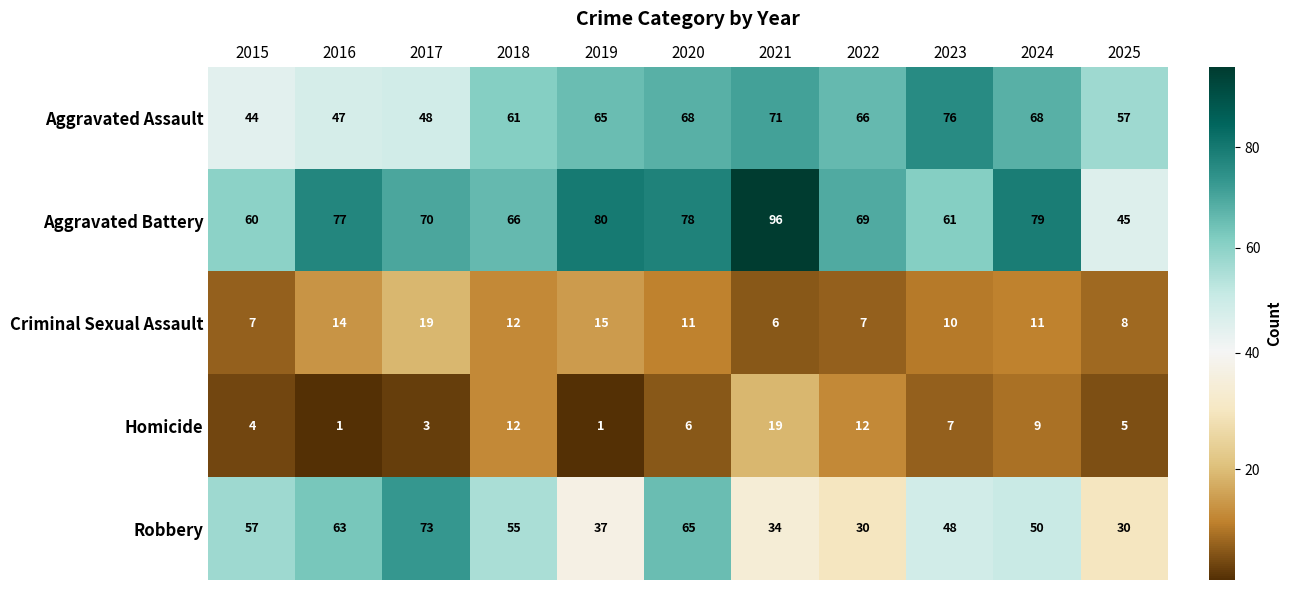

What is the sum of all Aggravated Battery values?

781